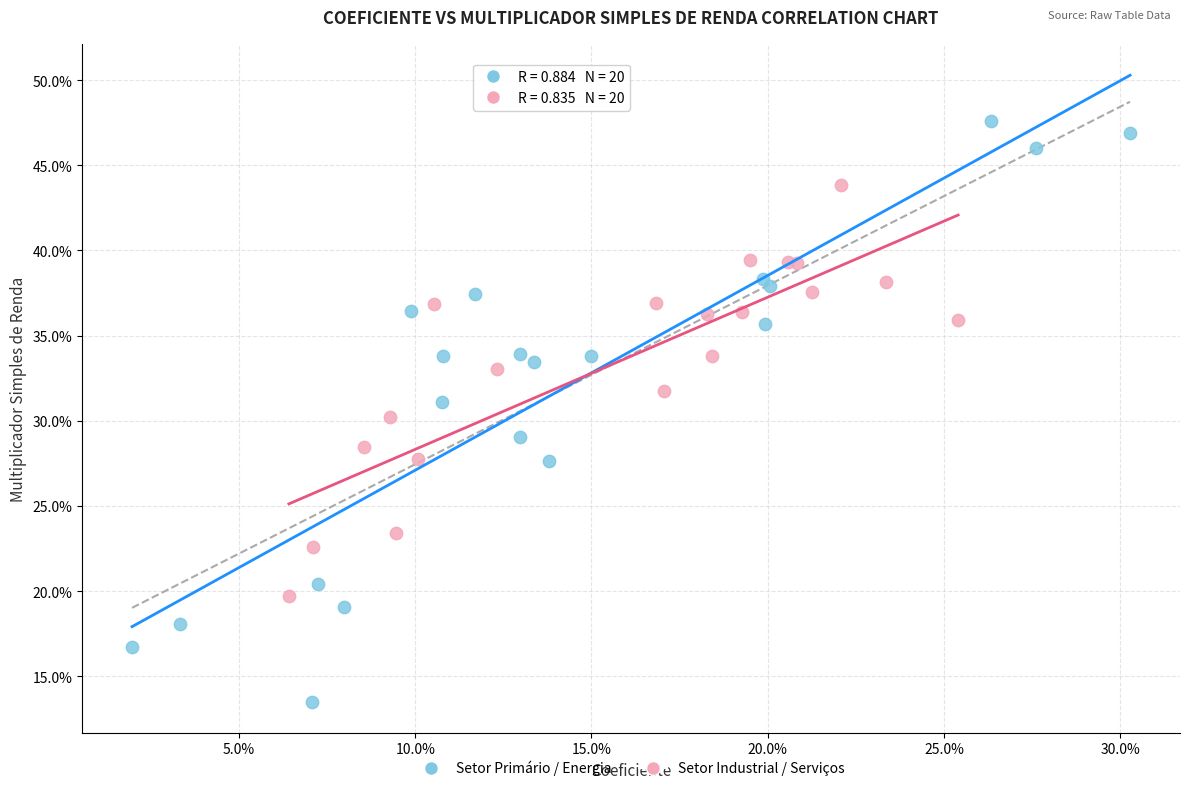

What are all the series names shown in the legend?

Setor Primário / Energia, Setor Industrial / Serviços